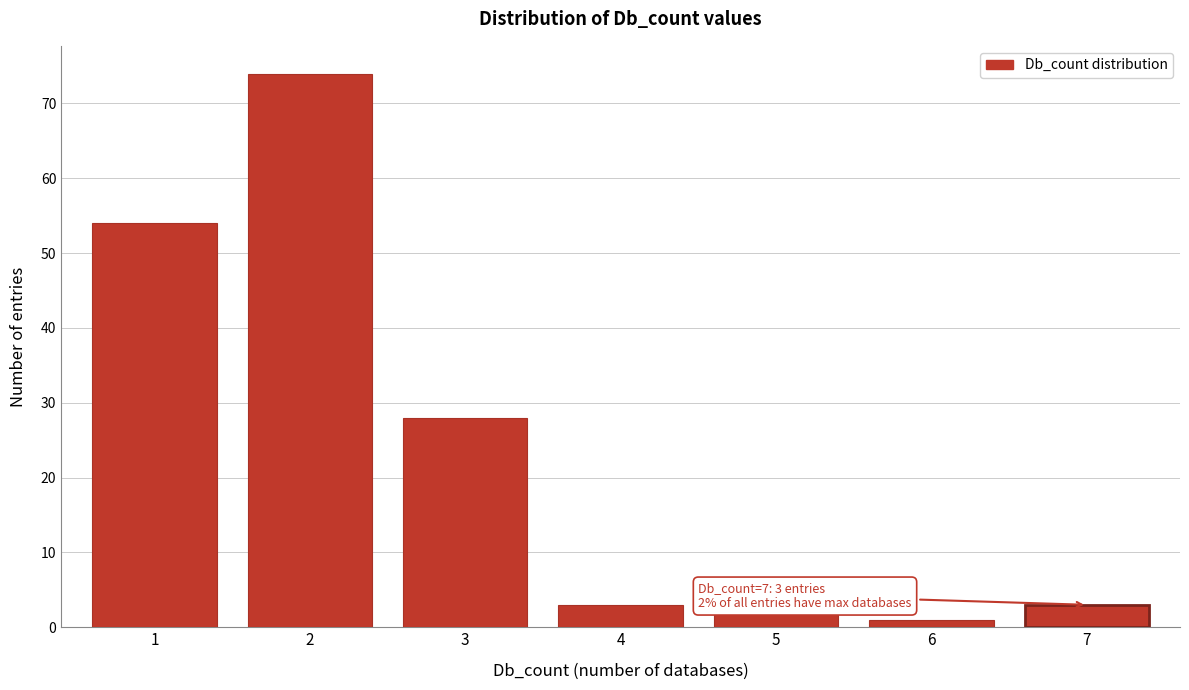

Reading right to left, what are all the values shown in this chart?

7=3	6=1	5=2	4=3	3=28	2=74	1=54